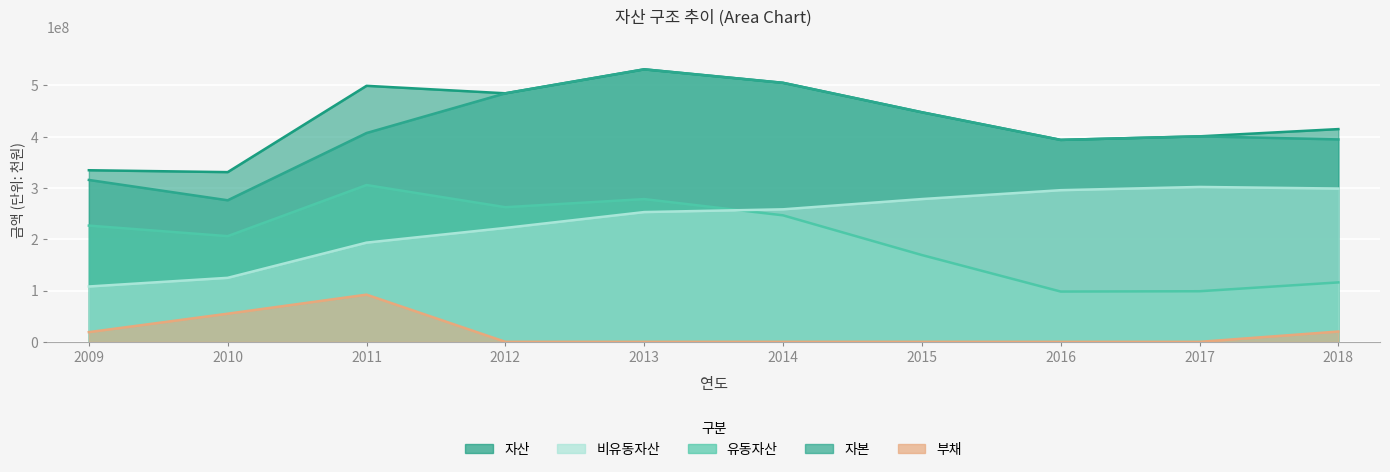

The 자산 series shows 531069127 at 2013. True or false?

True